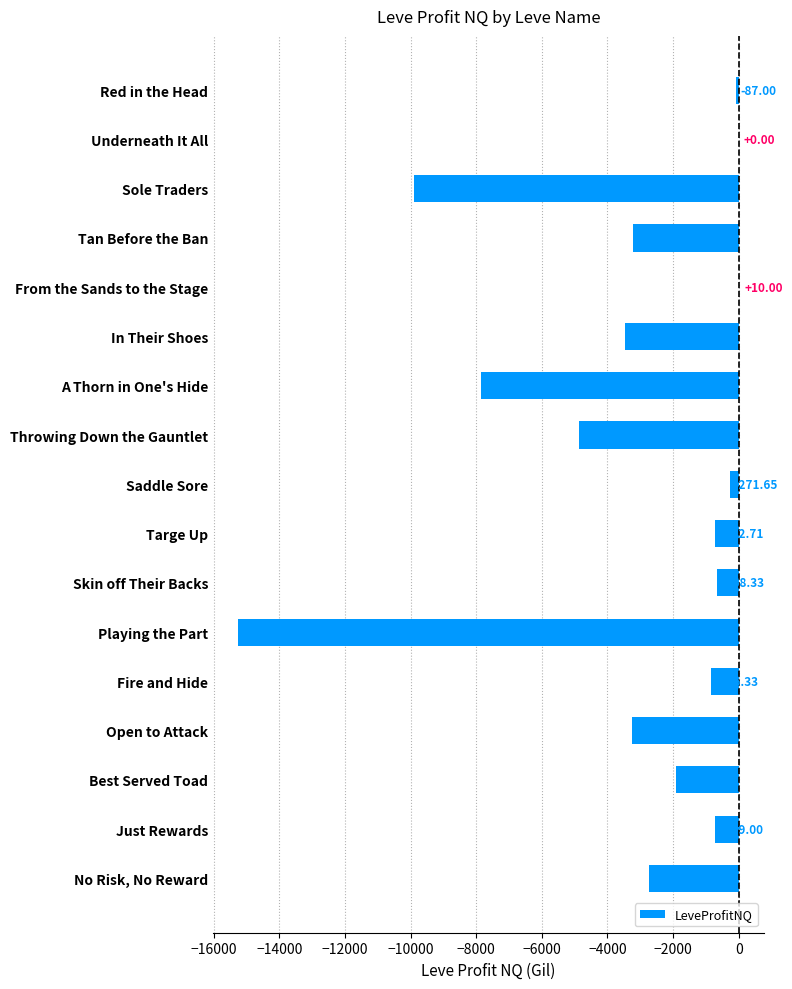

What is the maximum value shown in the chart?

10.0